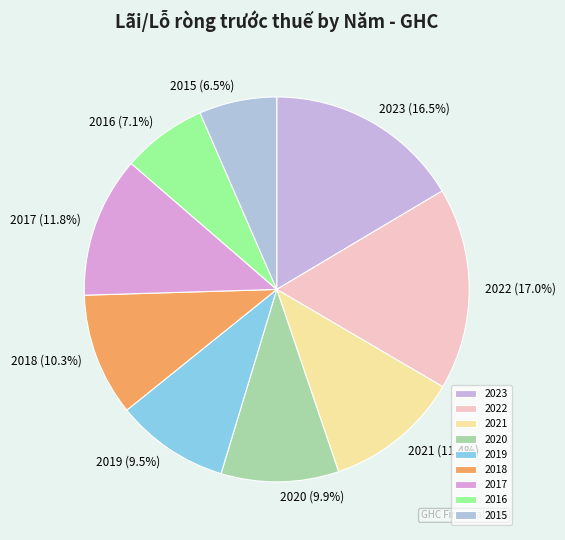

Is the sum of 2022 and 2015 greater than half?

No